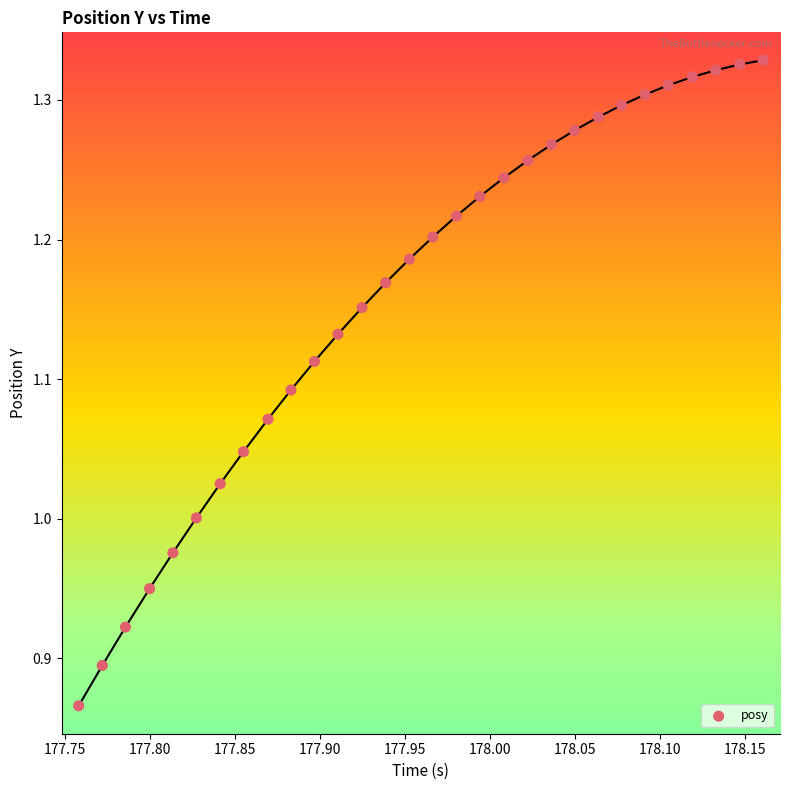

What is the range of X values (max minus min)?

0.4